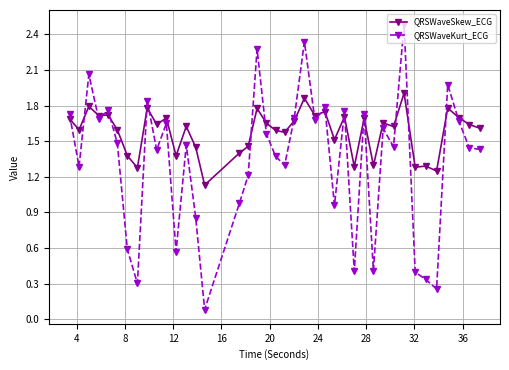

Which series has the largest total across all categories?

QRSWaveSkew_ECG